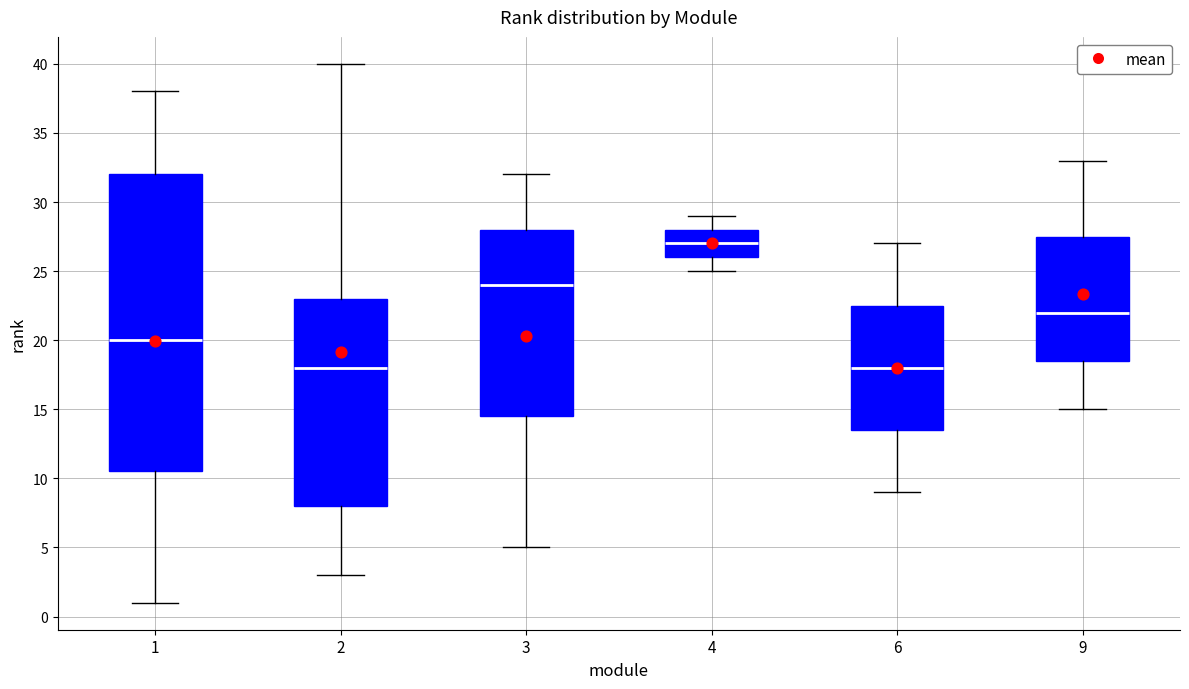

Reading left to right, transcribe this box plot: for each box, give where its median line is, the range the box spans, and where its two whiskers end, as read against the y-axis. The values are not printed on the chart, so give them approximately, as read against the axis.

1: median 20.0, box 10.5 to 32.0, whiskers 1.0 to 38.0
2: median 18.0, box 8.0 to 23.0, whiskers 3.0 to 40.0
3: median 24.0, box 14.5 to 28.0, whiskers 5.0 to 32.0
4: median 27.0, box 26.0 to 28.0, whiskers 25.0 to 29.0
6: median 18.0, box 13.5 to 22.5, whiskers 9.0 to 27.0
9: median 22.0, box 18.5 to 27.5, whiskers 15.0 to 33.0